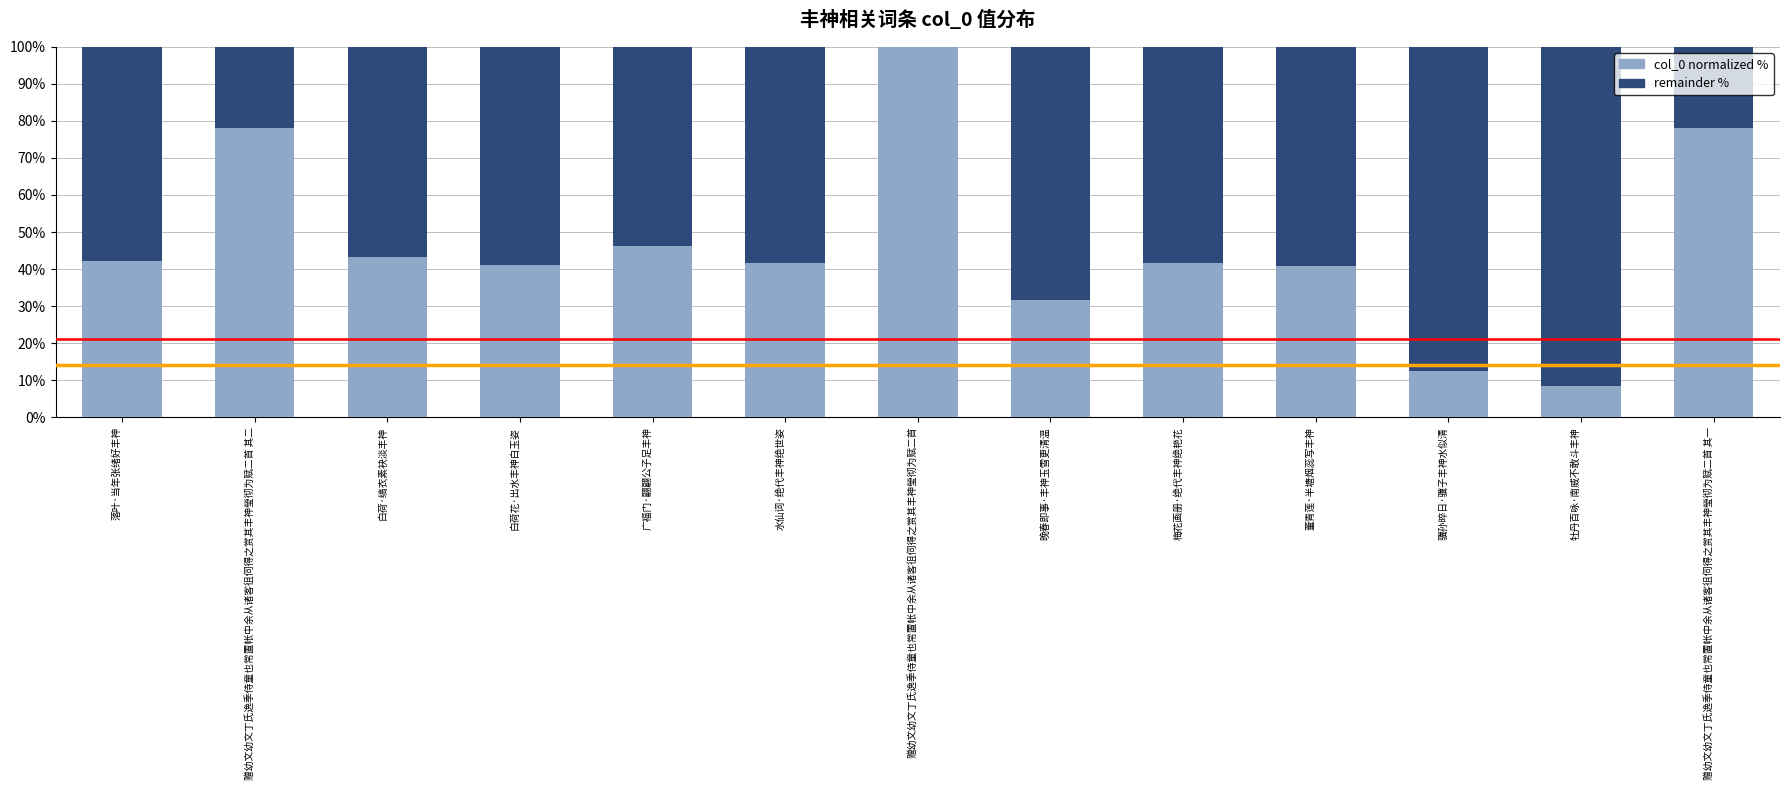

What is the total value across all series at 晚春即事·丰神玉雪更清温?

100.0